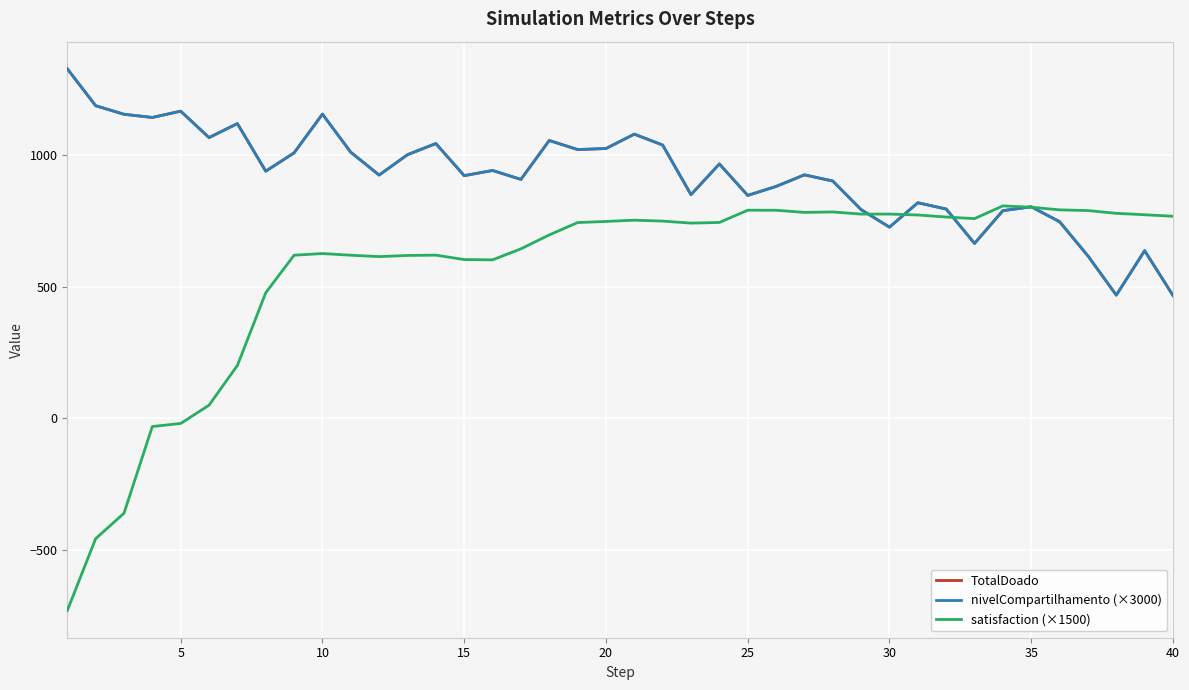

Is this an area chart (filled region under the line)?

No